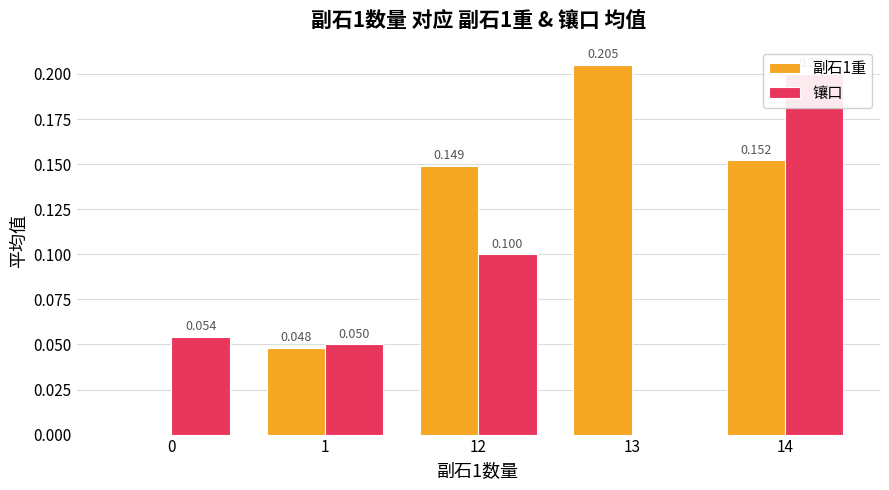

Reading left to right, extract all data points from this chart.

副石1重: 0.0	0.0	0.1	0.2	0.2
镶口: 0.1	0.1	0.1	0.0	0.2